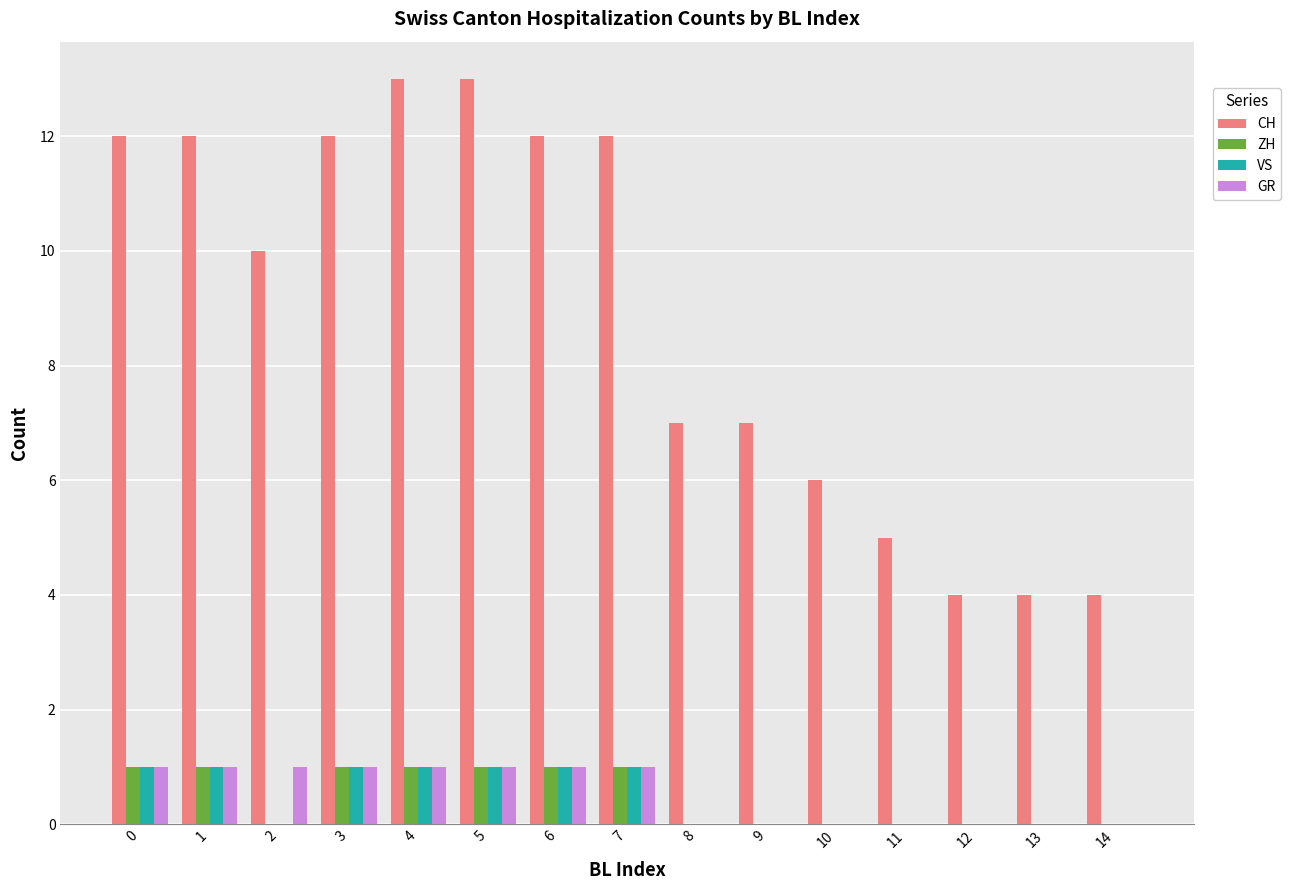

The ZH series shows 1 at 6. True or false?

True